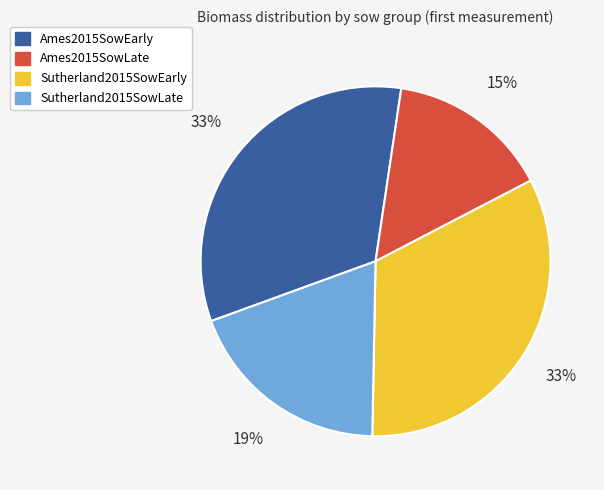

Is the sum of Ames2015SowEarly and Sutherland2015SowLate greater than half?

Yes